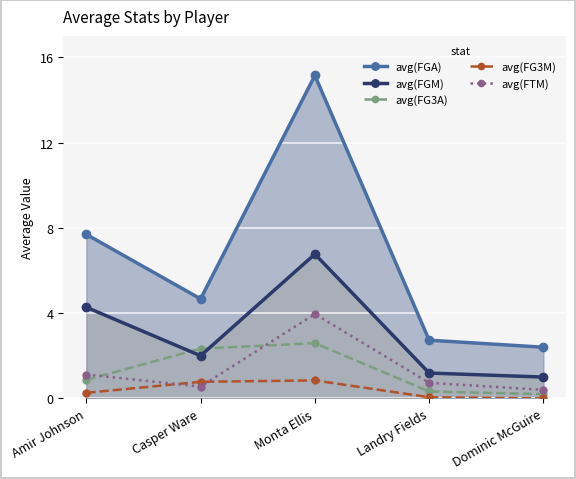

Which has a higher value, Monta Ellis or Dominic McGuire?

Monta Ellis